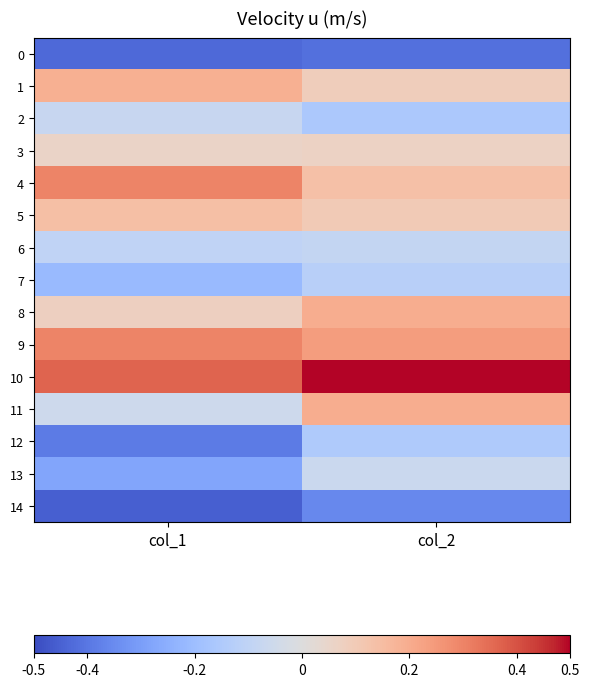

What is the minimum value shown in the chart?

-0.5